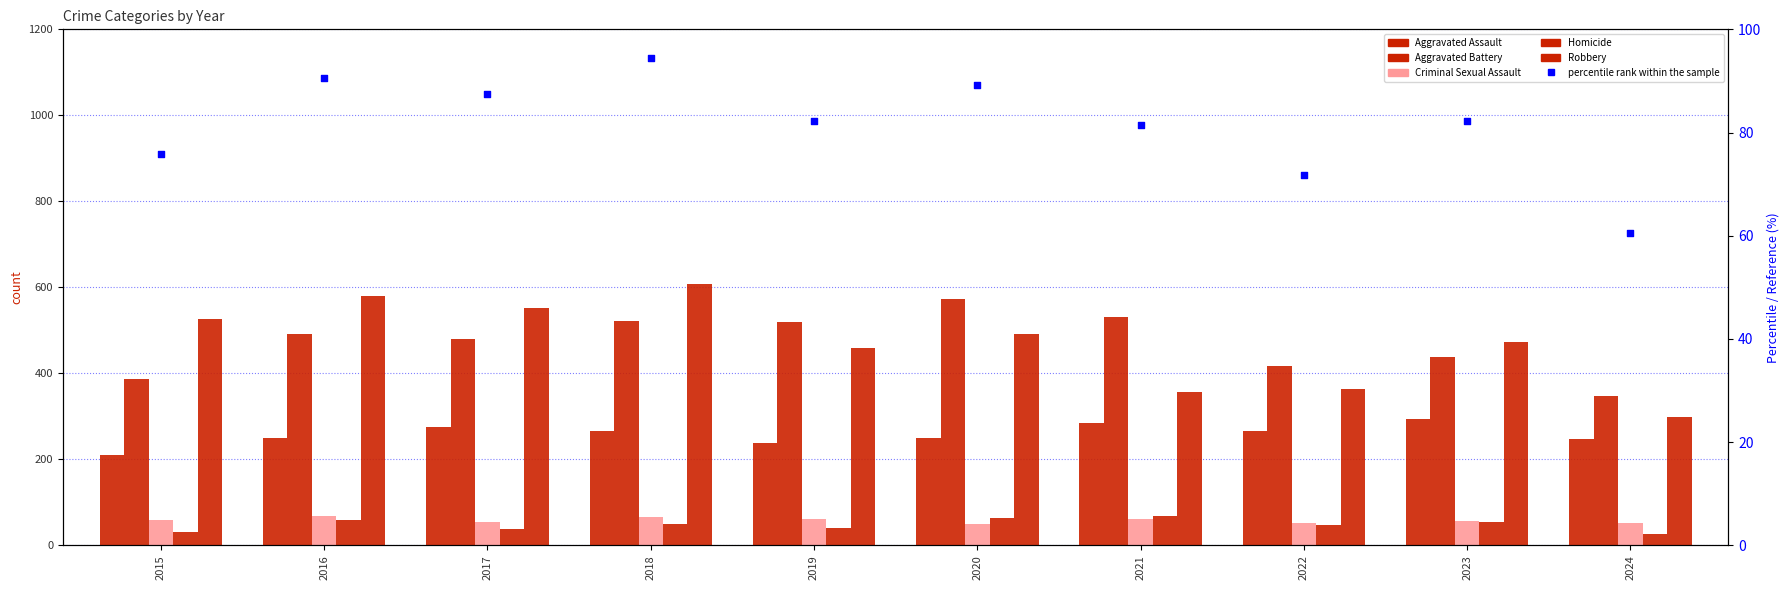

Which series contains the lowest Y value?

Homicide